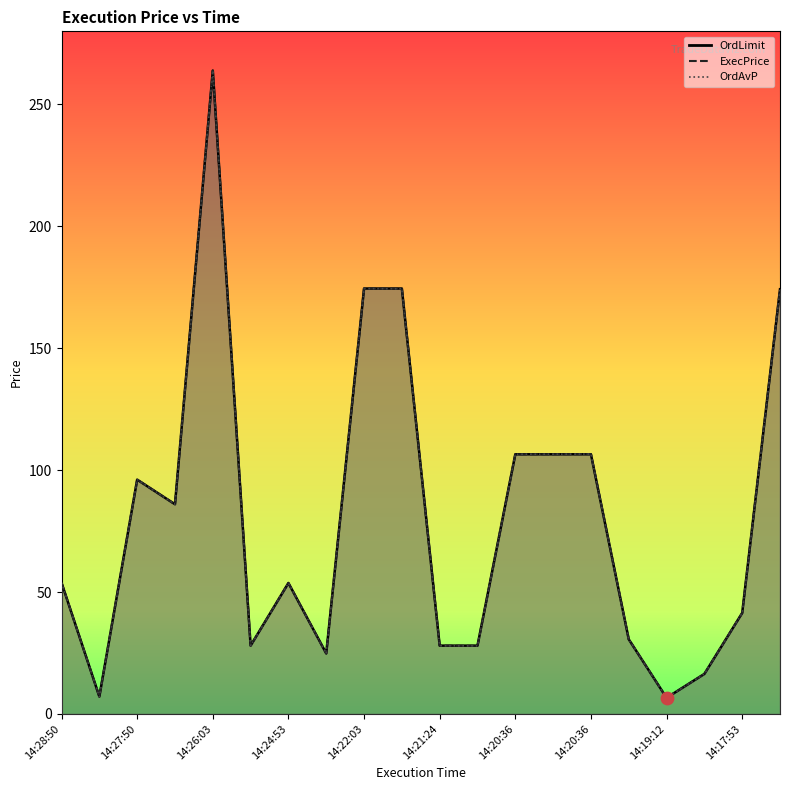

At how many categories does at least one series exceed 173?

4